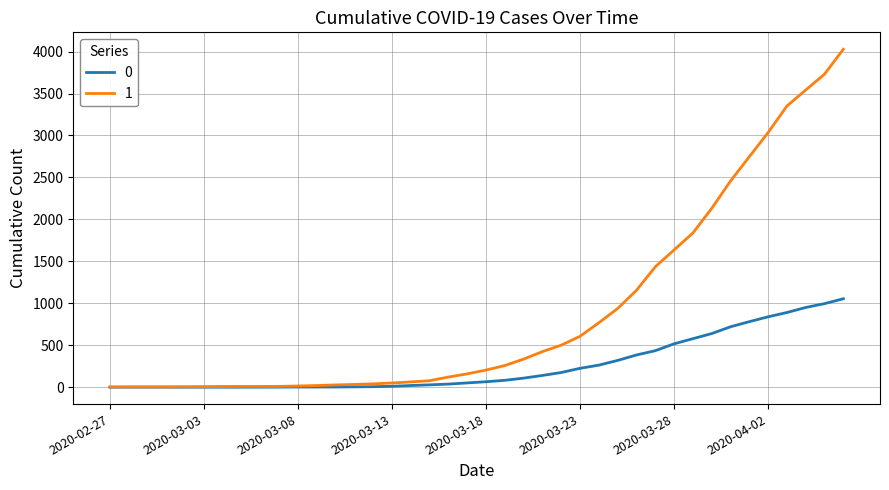

List the series in order of their peak value, highest first.

1, 0